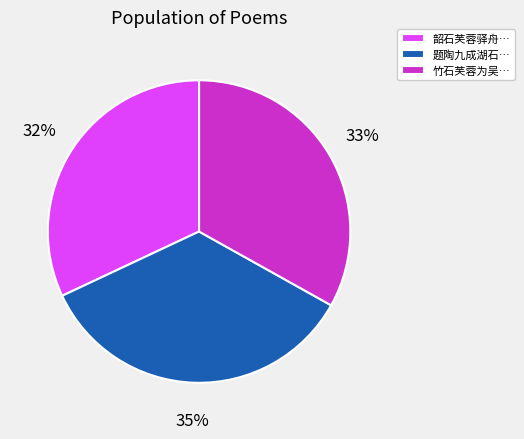

To the nearest percent, what portion does 题陶九成湖石… represent?

35%